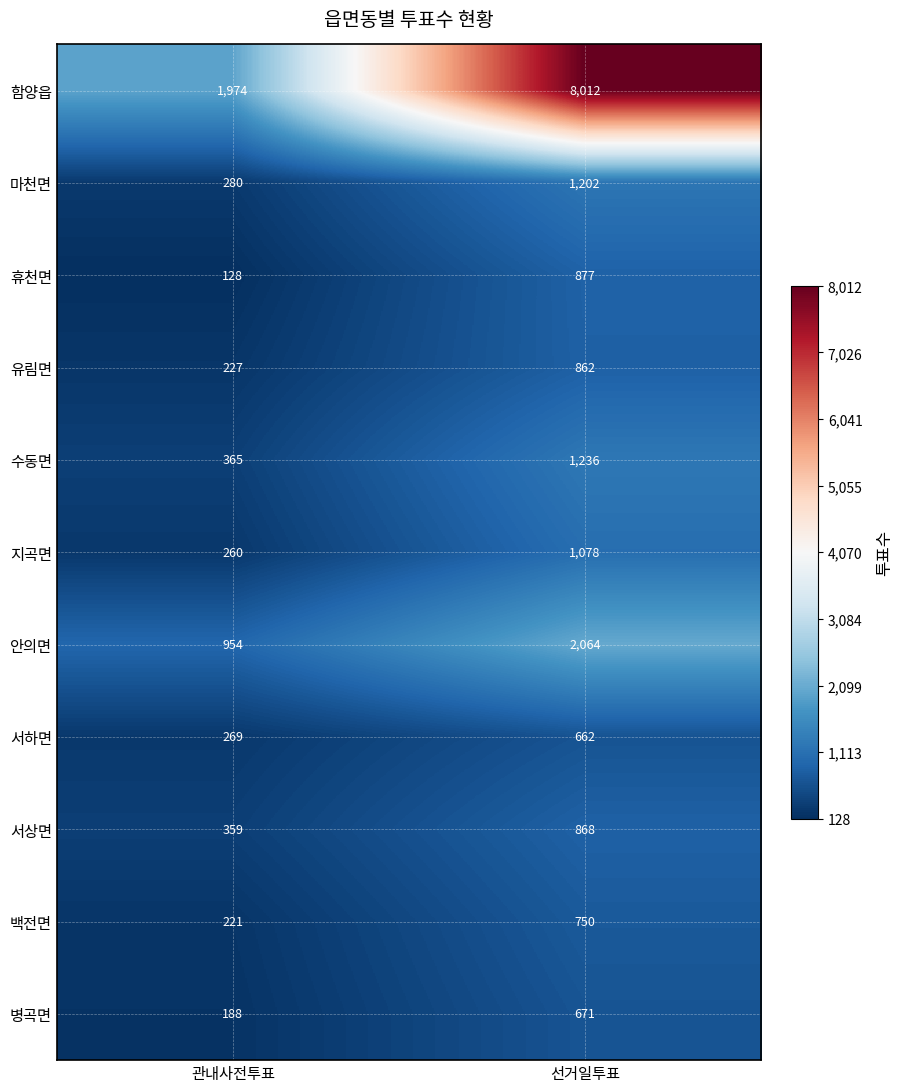

What is the difference between the maximum and minimum values in the 마천면 series?

922